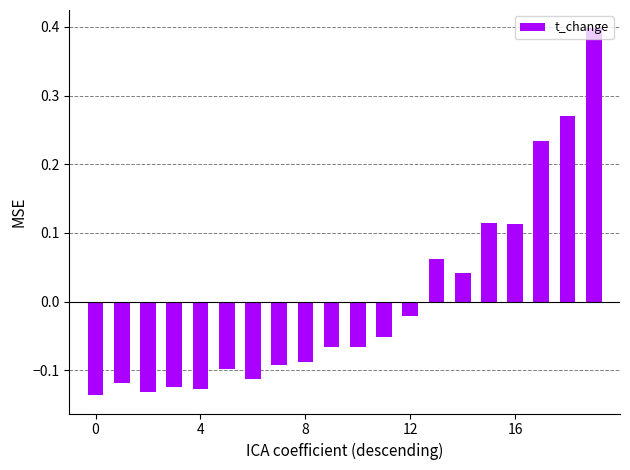

What is the maximum value shown in the chart?

0.4